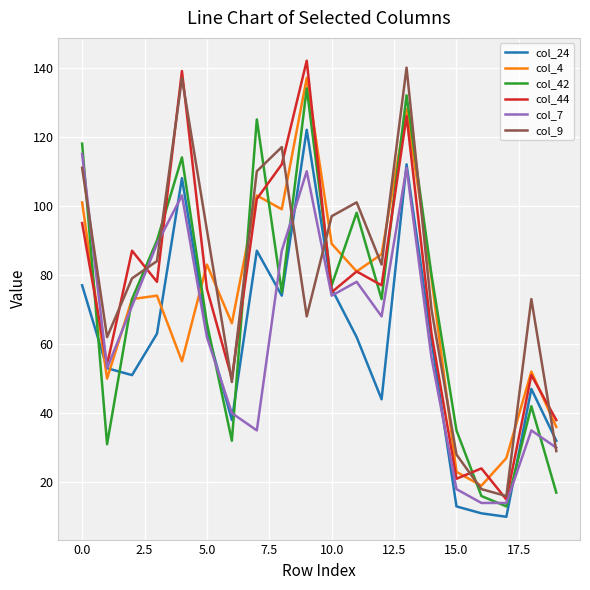

What is the minimum value shown in the chart?

10